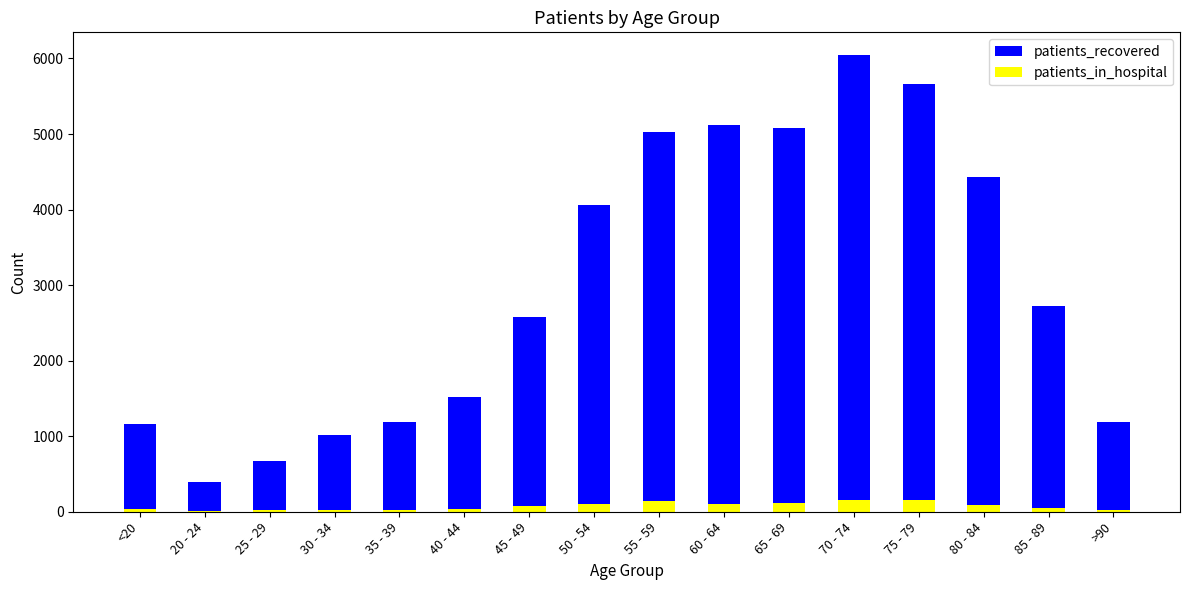

What is the highest value of the patients_in_hospital series?

162